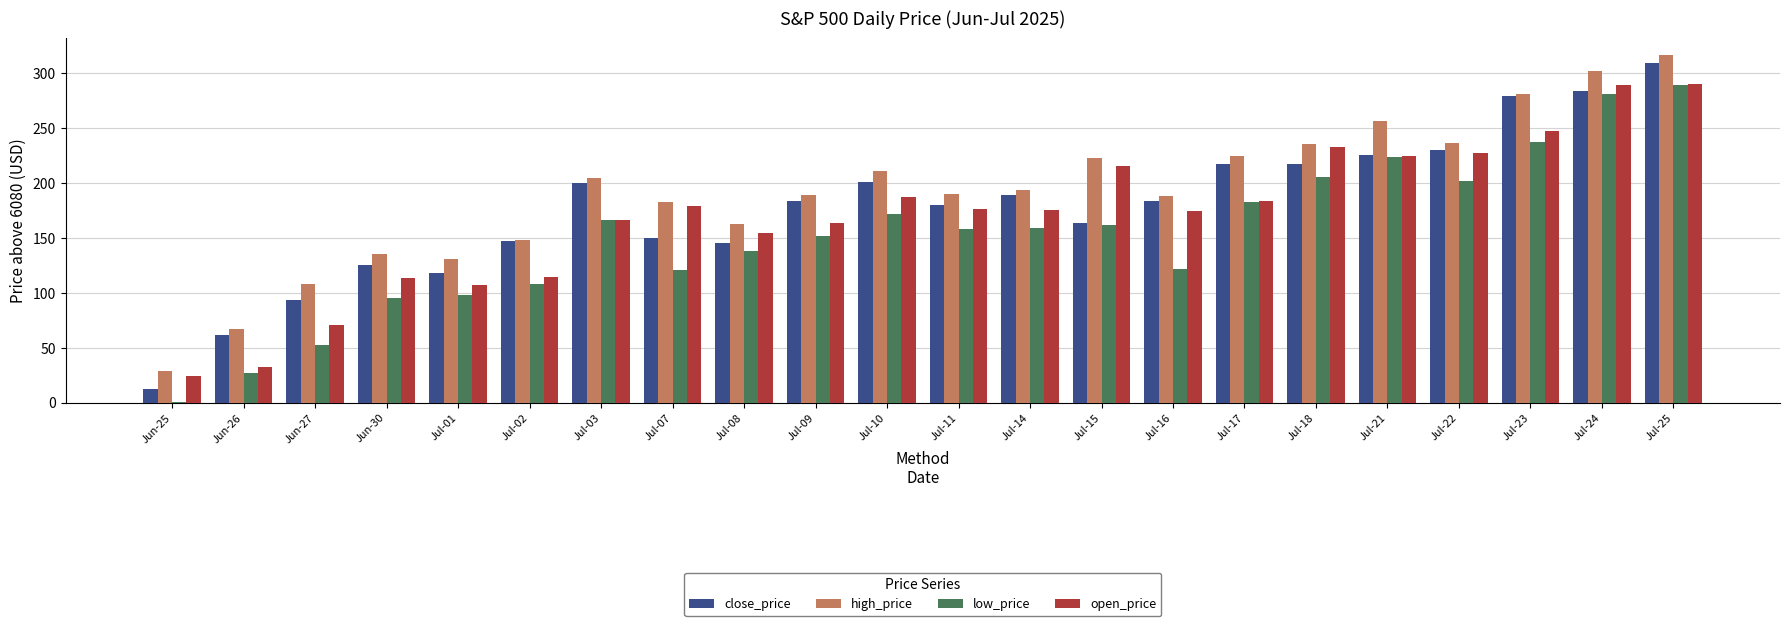

What is the sum of all close_price values?

3911.2